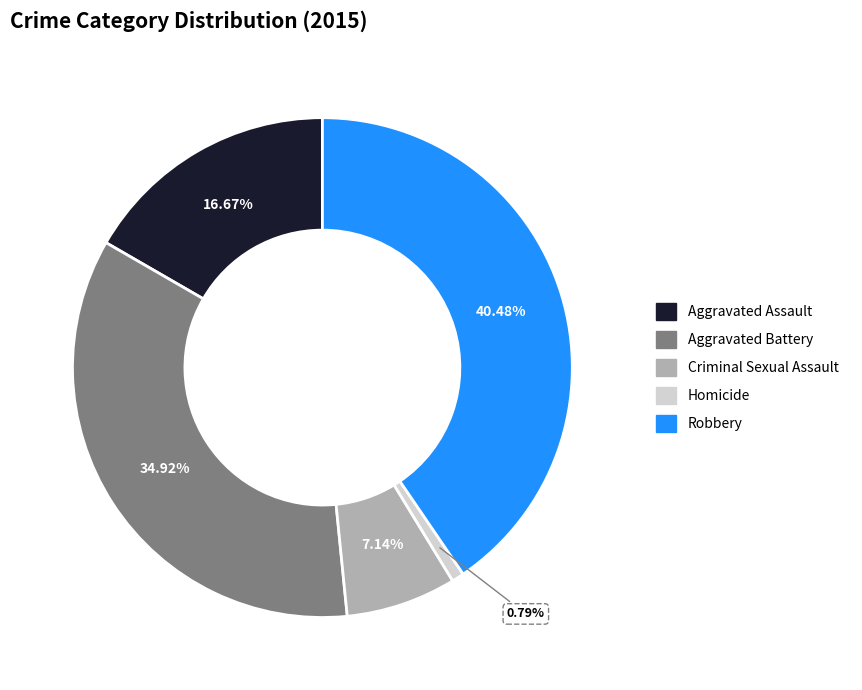

How much of the chart is everything except Aggravated Assault?

83.3%